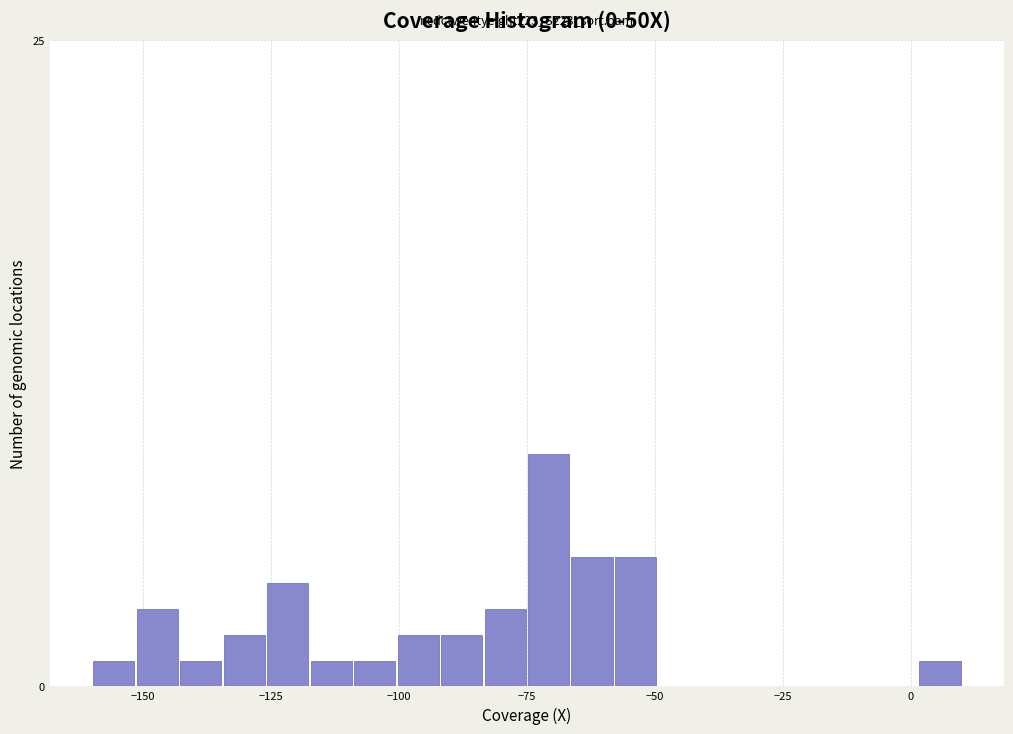

Around what value on the x-axis is the tallest bar? Give the approximate position of its centre, as read against the axis.

-70